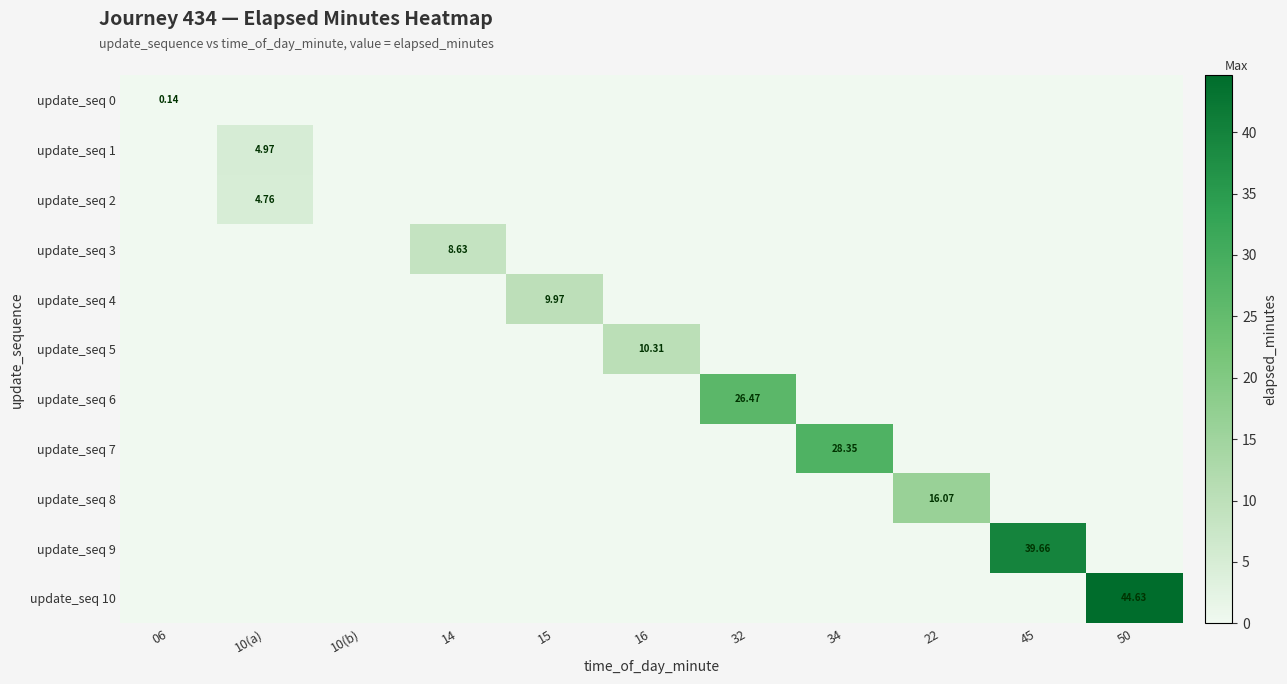

List the series in order of their peak value, highest first.

update_seq 10, update_seq 9, update_seq 7, update_seq 6, update_seq 8, update_seq 5, update_seq 4, update_seq 3, update_seq 1, update_seq 2, update_seq 0